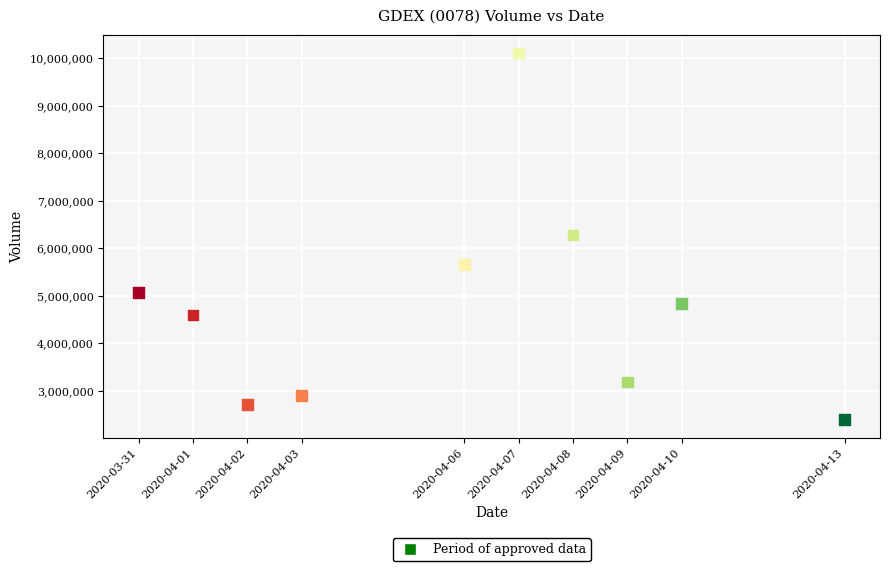

What is the average Y value?

4772420